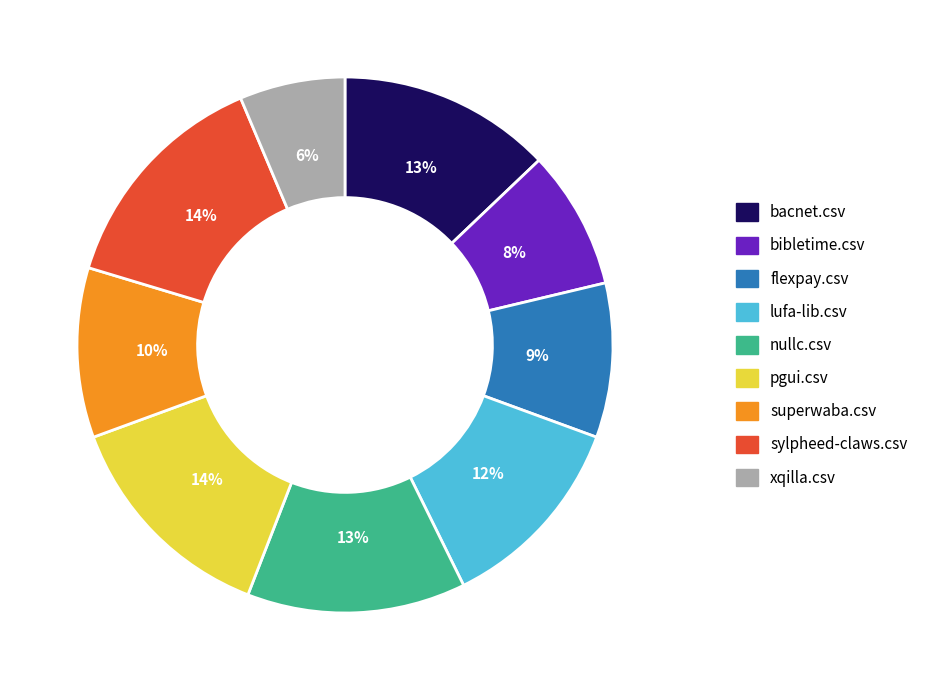

Between superwaba.csv and xqilla.csv, which is larger?

superwaba.csv